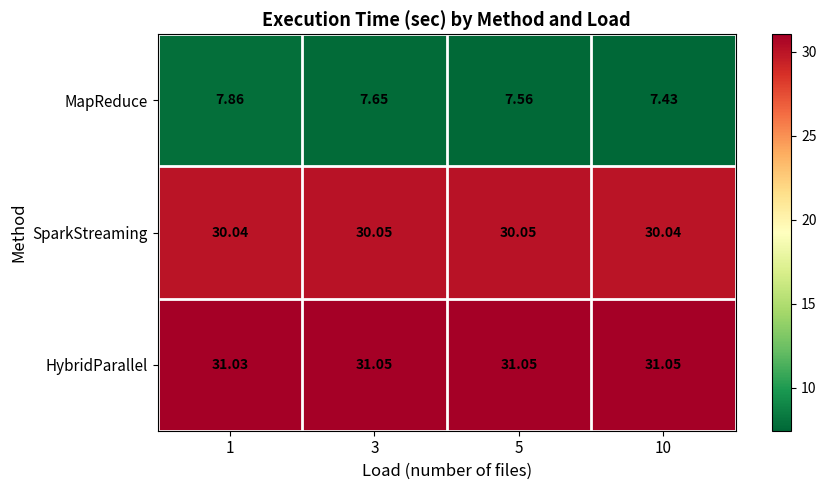

What is the smallest value displayed?

7.4